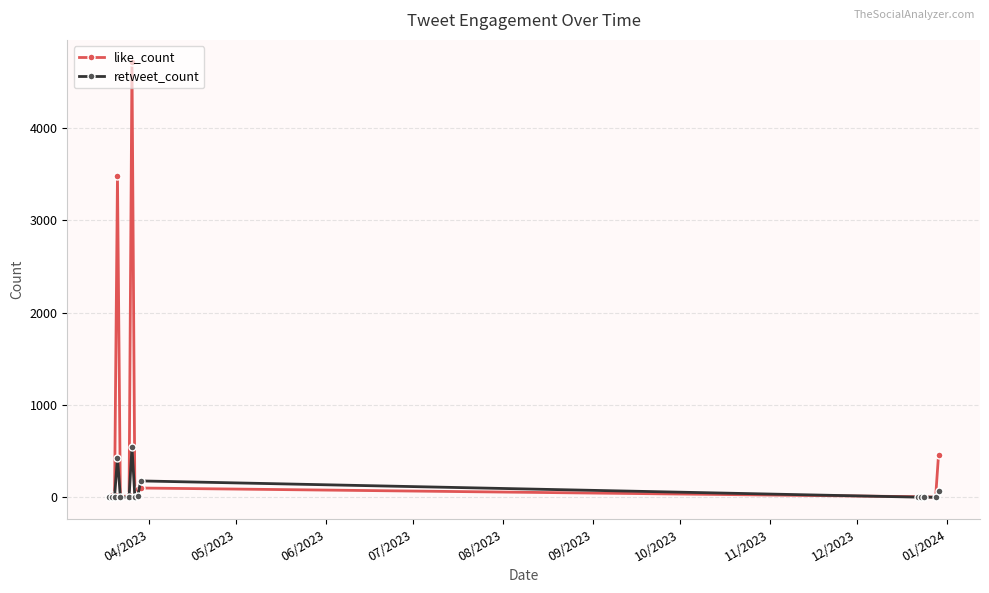

Is this an area chart (filled region under the line)?

No